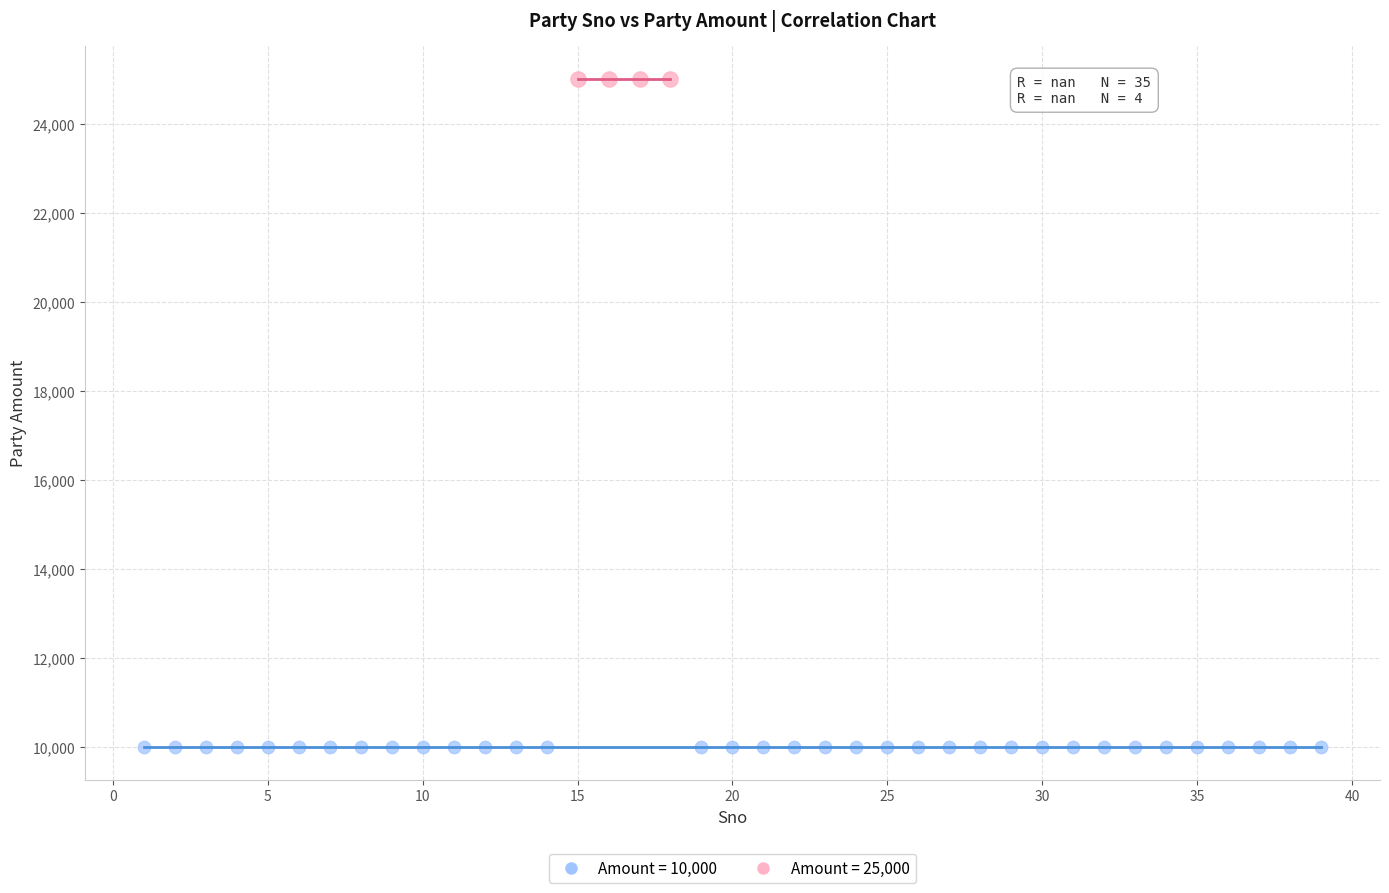

Which series contains the lowest Y value?

Amount = 10,000